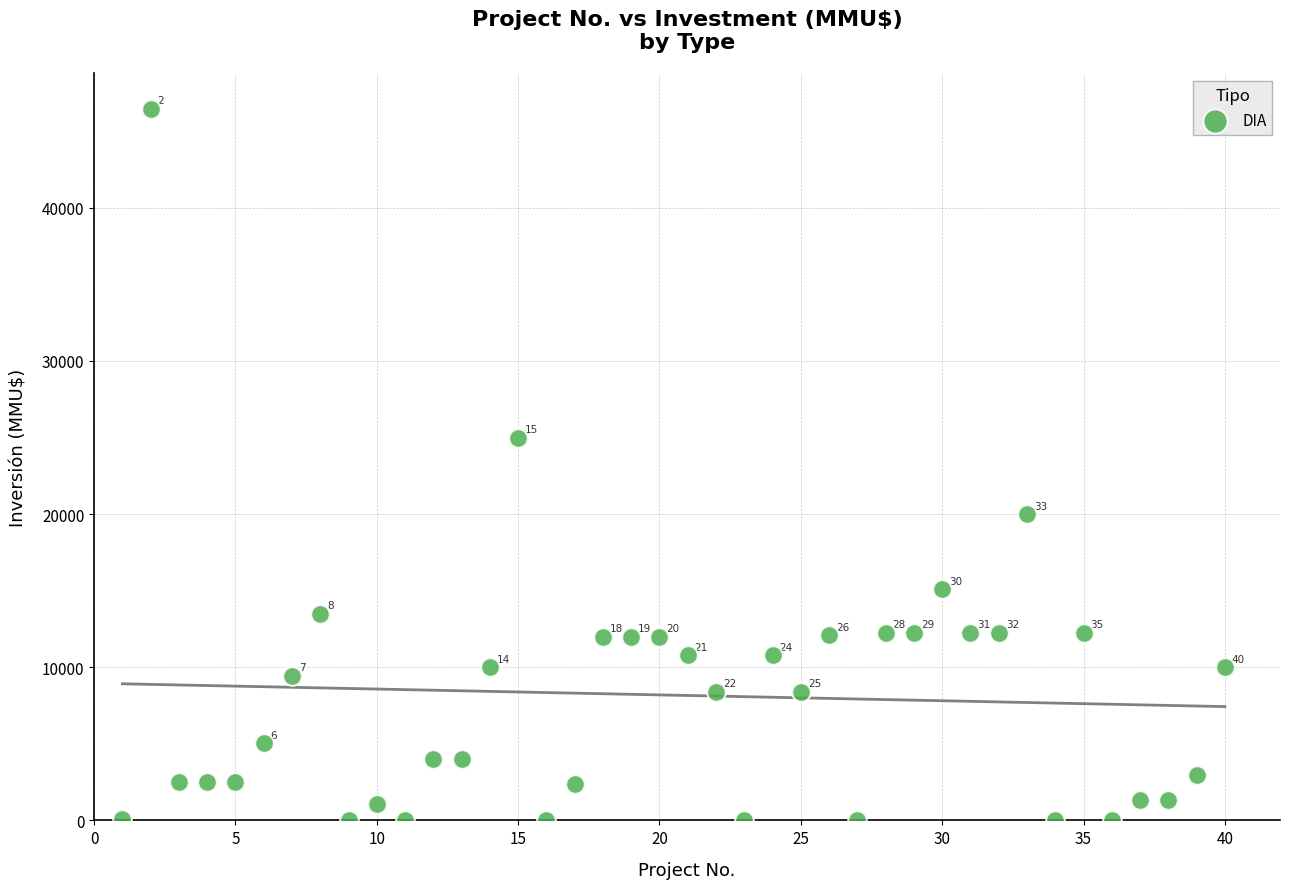

What Y value in the scatter plot is closest to 23235?

25000